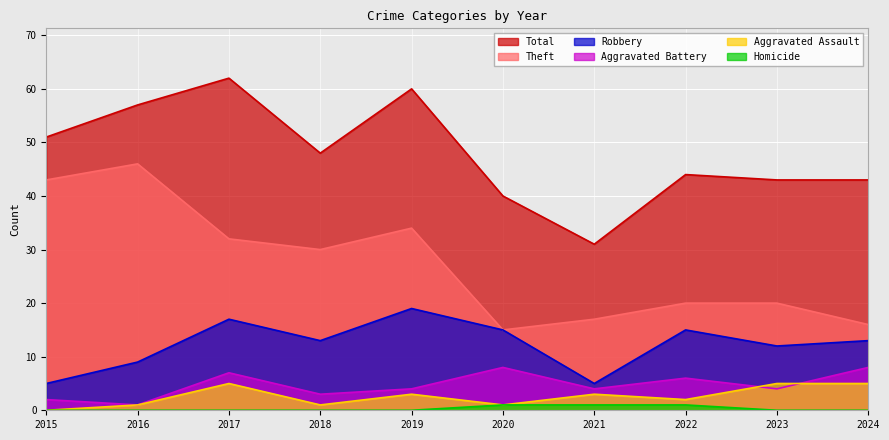

In Aggravated Assault, how many points are higher than both neighbors (excluding endpoints)?

3